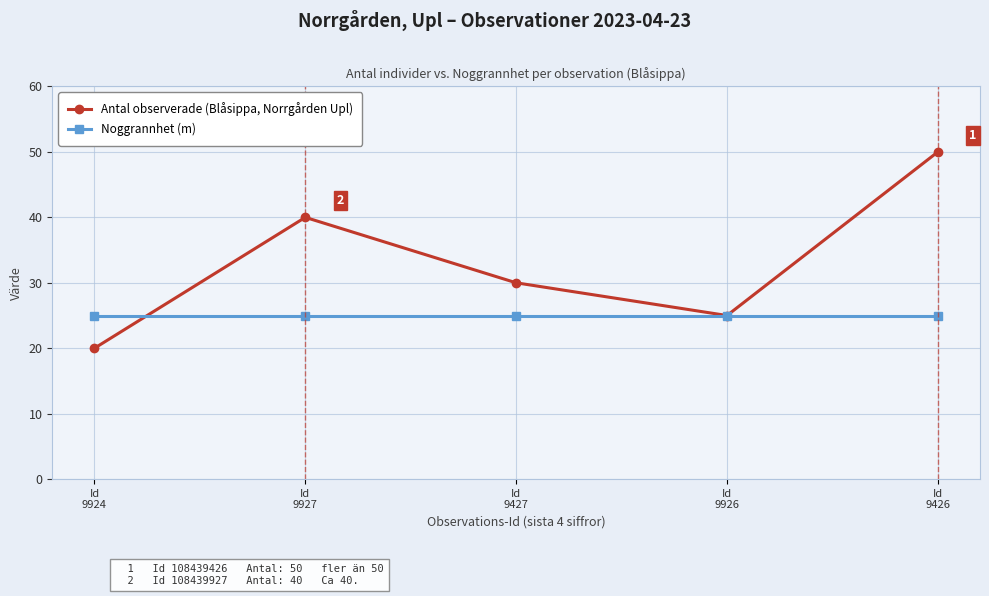

Which series has the widest spread of values?

Antal observerade (Blåsippa, Norrgården Upl)